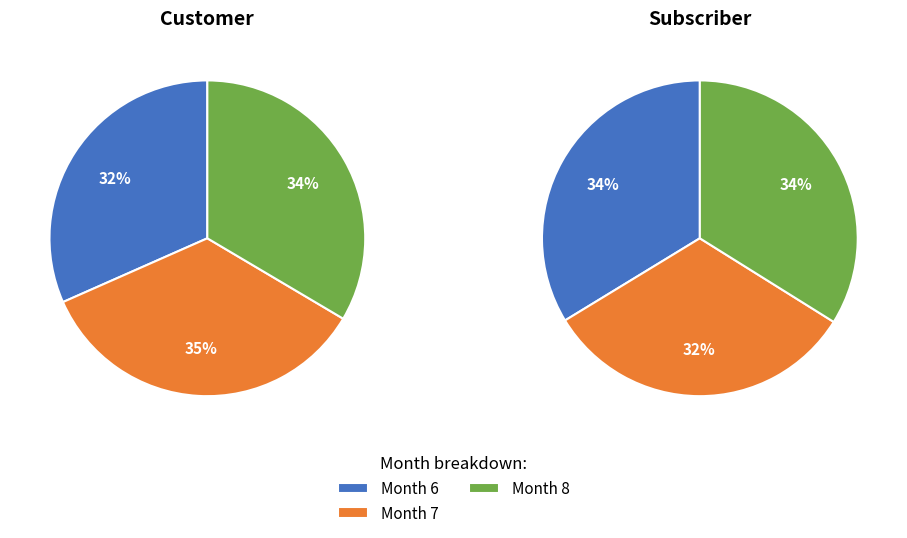

The Month 8 slice represents 34% of the pie. True or false?

True